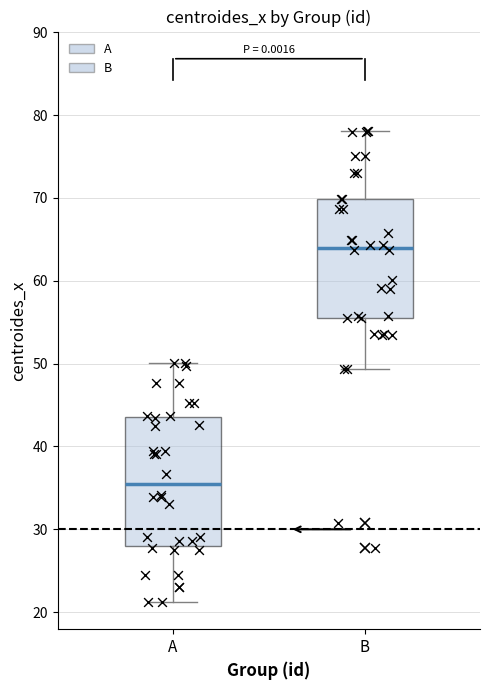

Which box's median line is the lowest?

A